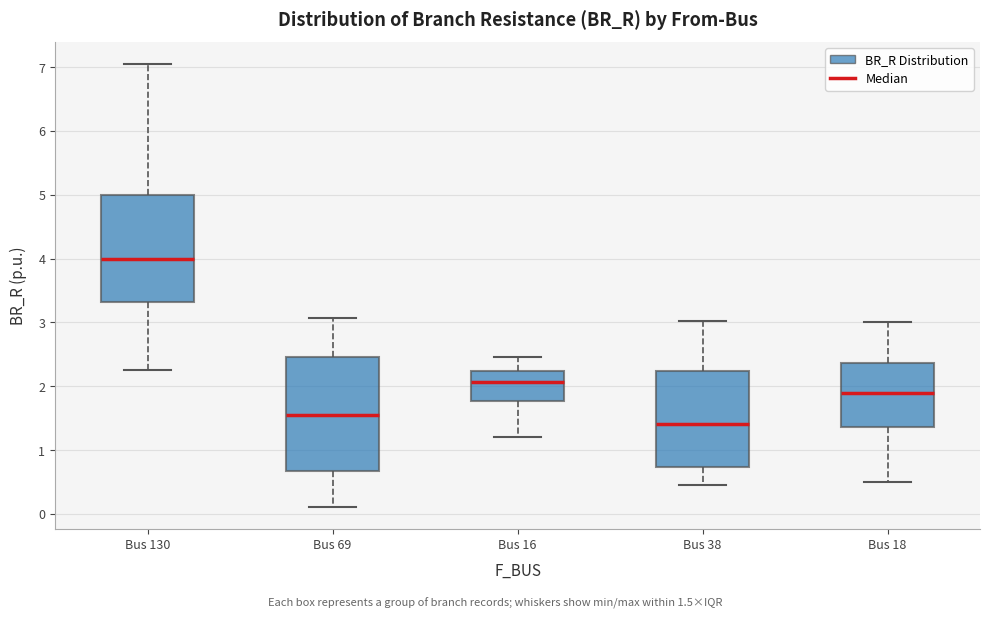

Which box has the lowest median line?

Bus 38